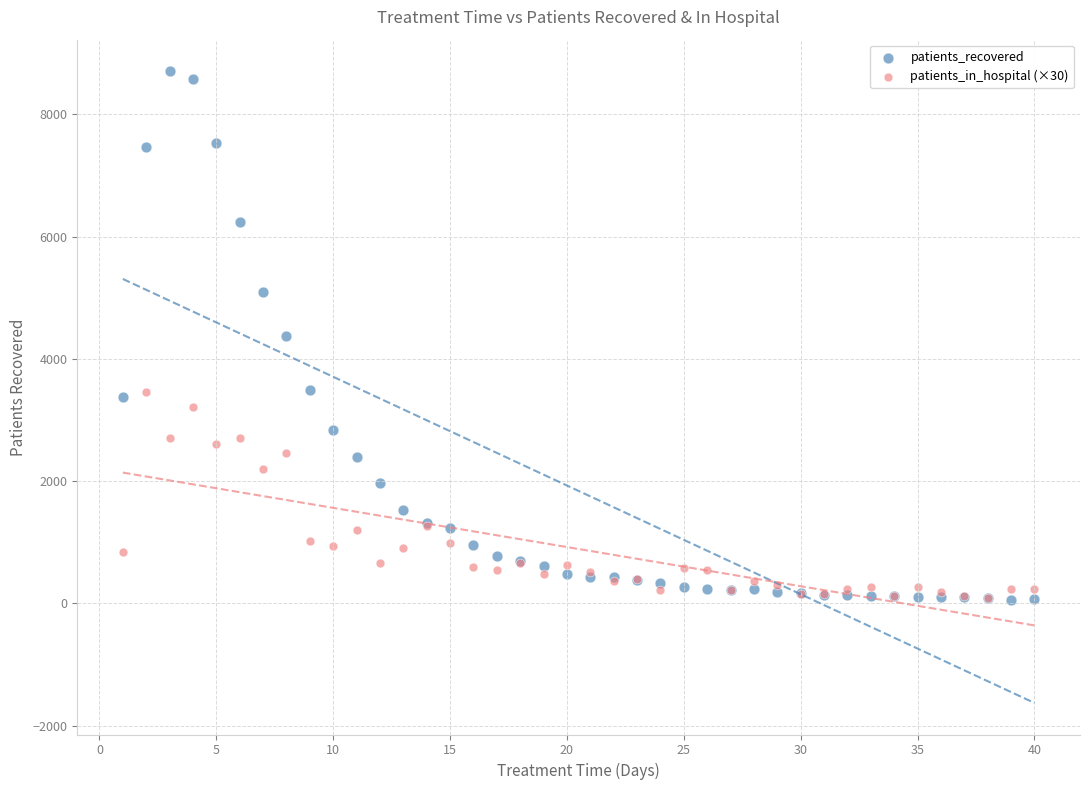

What are all the series names shown in the legend?

patients_recovered, patients_in_hospital (×30)